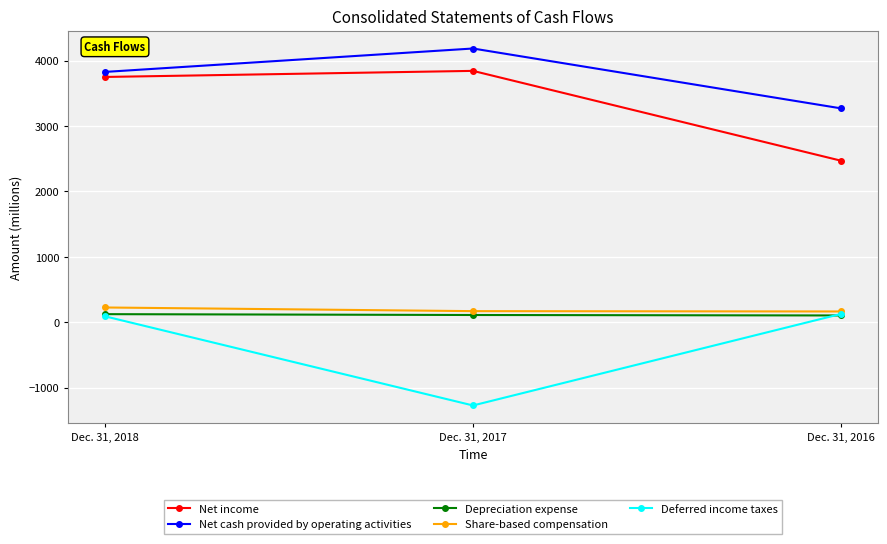

At which label does Net cash provided by operating activities reach its minimum?

Dec. 31, 2016